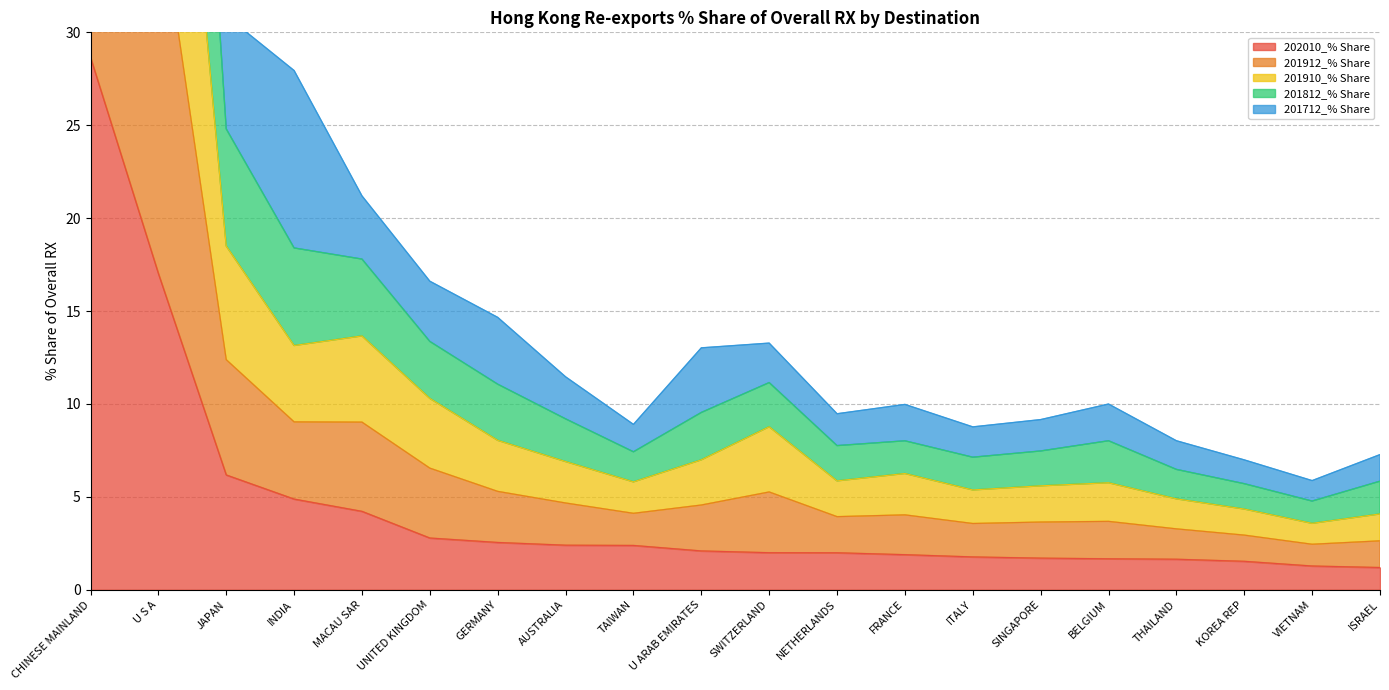

In 201912_% Share, how many points are lower than both neighbors (excluding endpoints)?

4